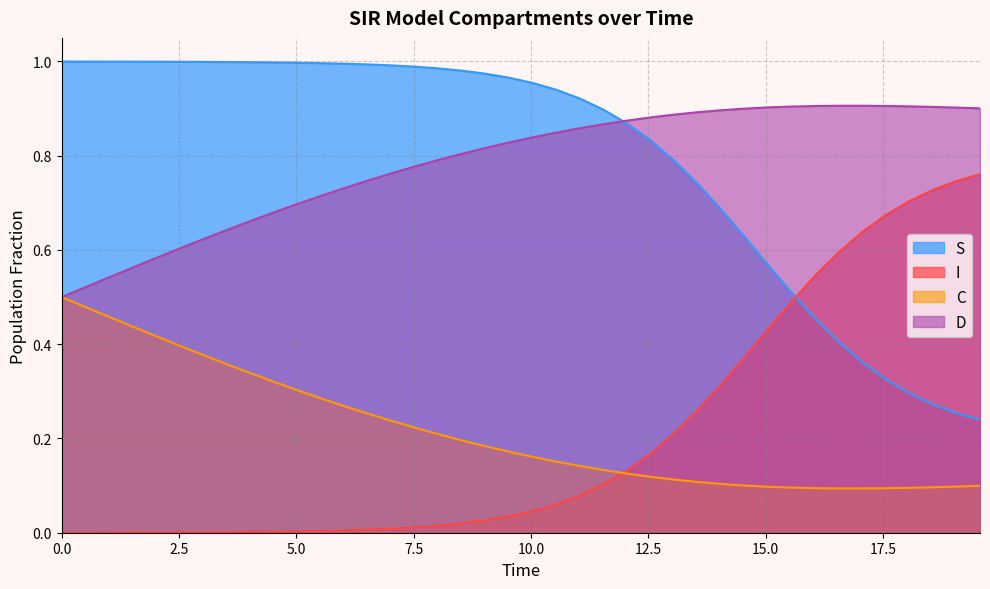

True or false: C and D intersect in this chart.

False